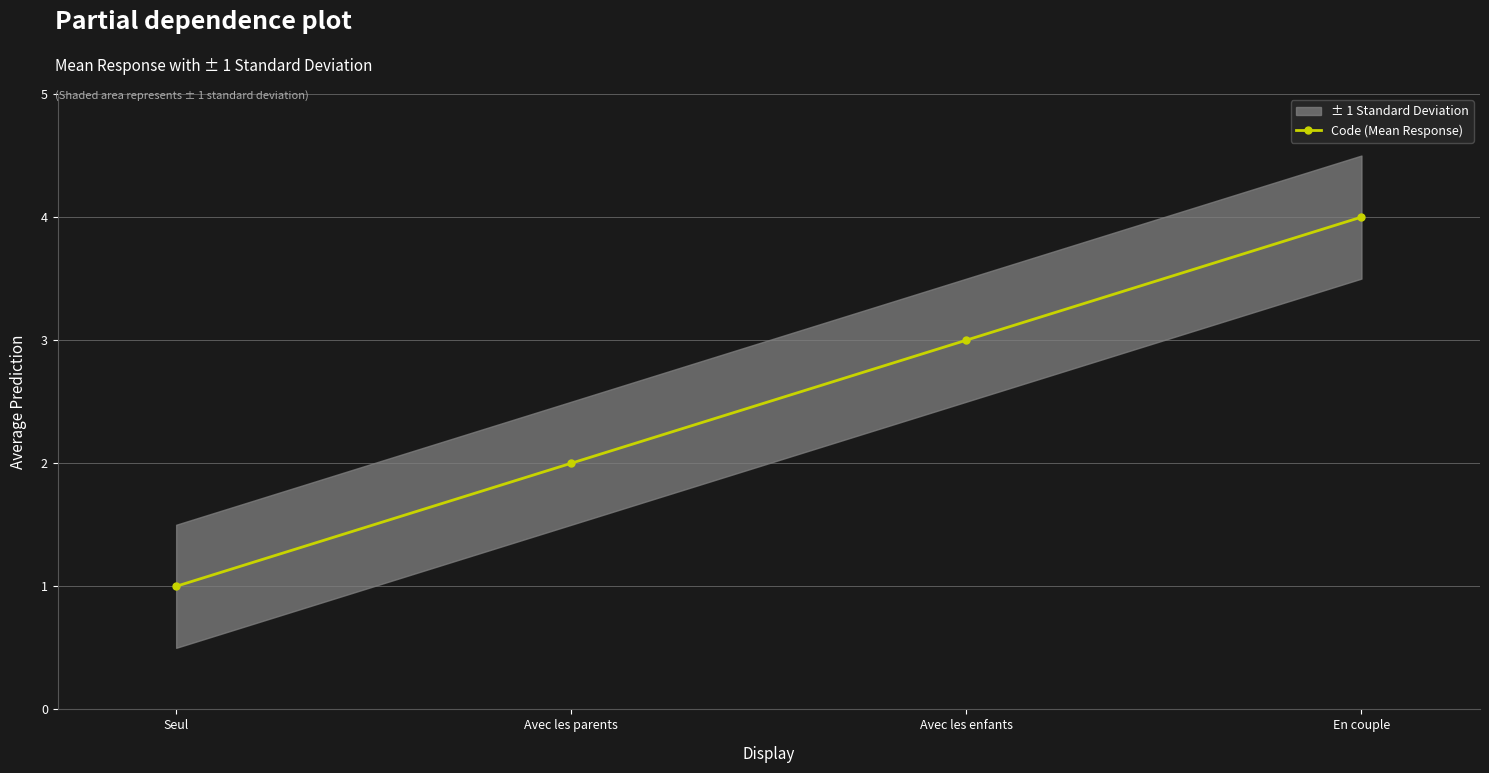

Rank the categories by value from highest to lowest.

En couple, Avec les enfants, Avec les parents, Seul